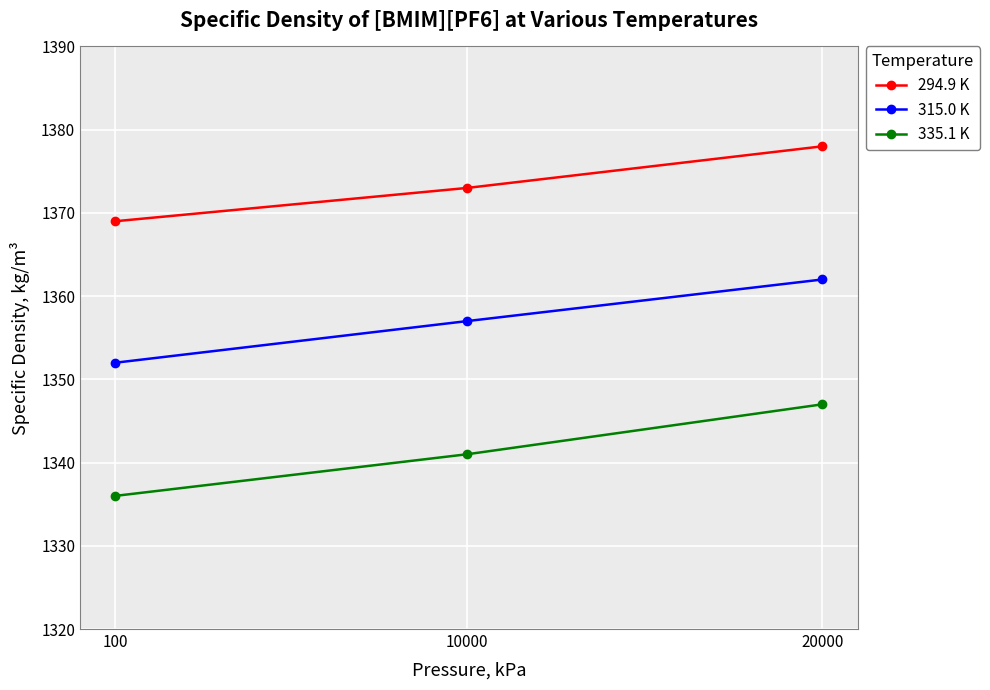

What is the value of the 335.1 K point at the 3rd from the left?

1347